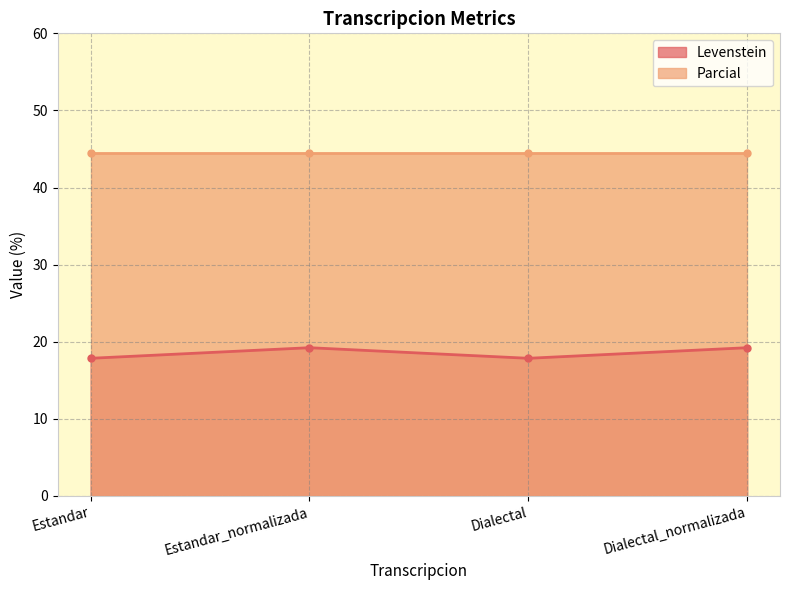

How many categories are shown in the chart?

4